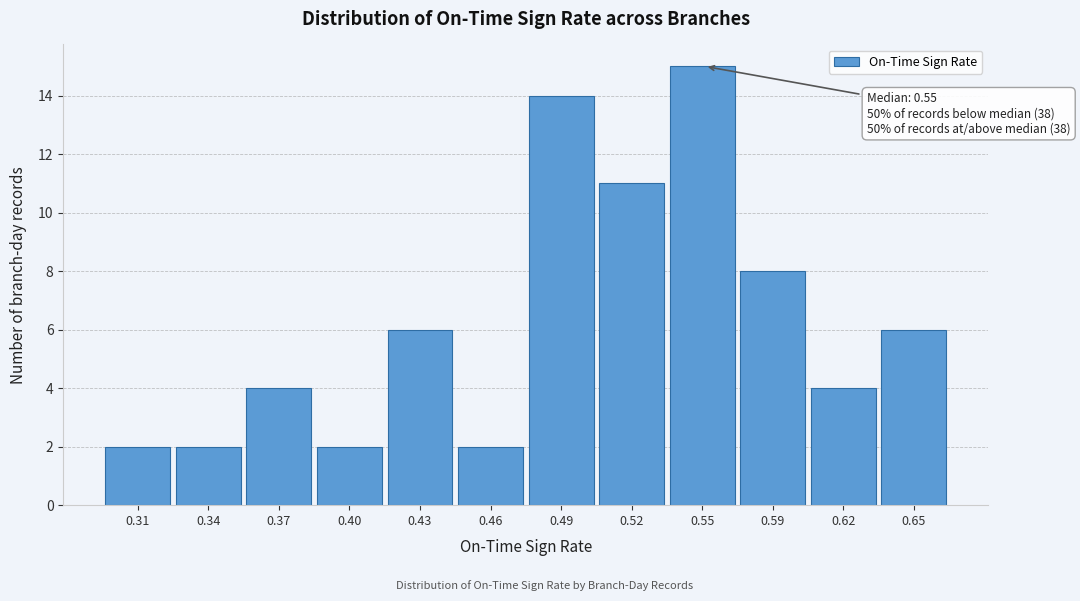

Reading left to right, transcribe all the data shown in this chart.

2	2	4	2	6	2	14	11	15	8	4	6